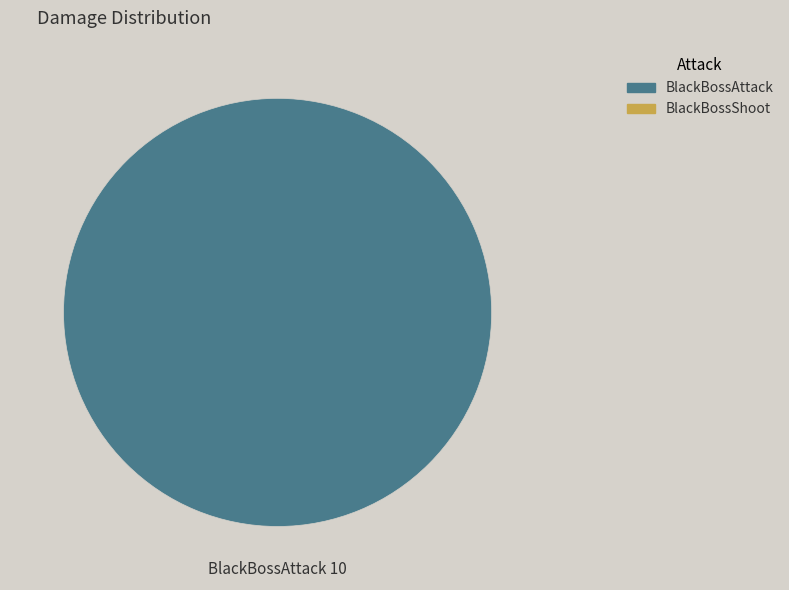

Does any single category account for the majority?

Yes